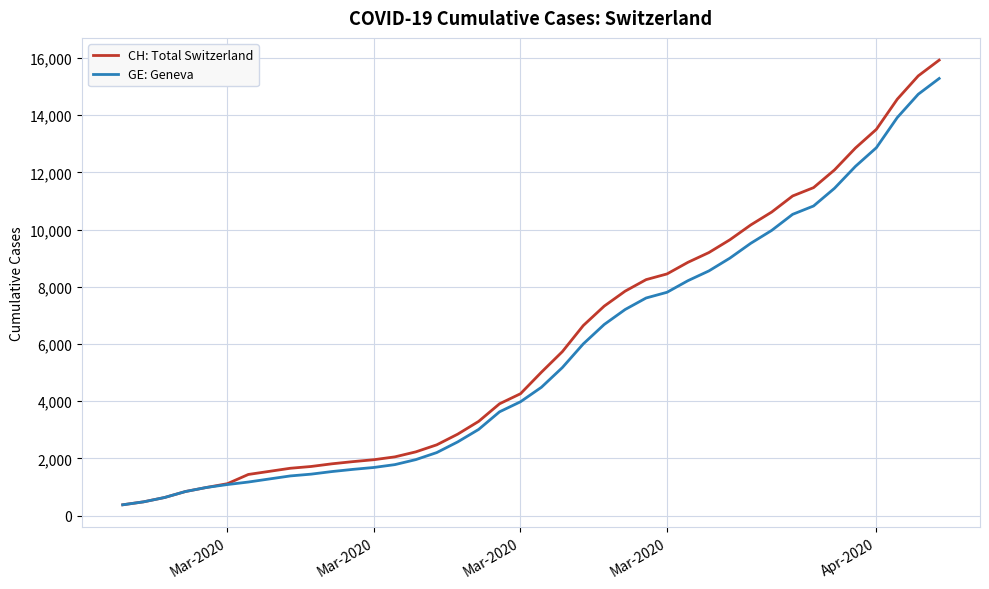

At how many categories does at least one series exceed 9525?

11